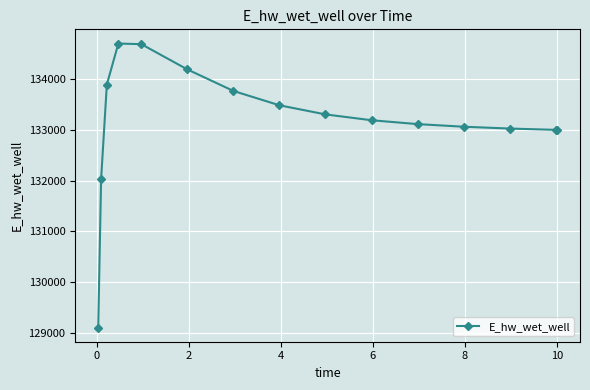

What is the value of the 15th point from the left?

133002.0